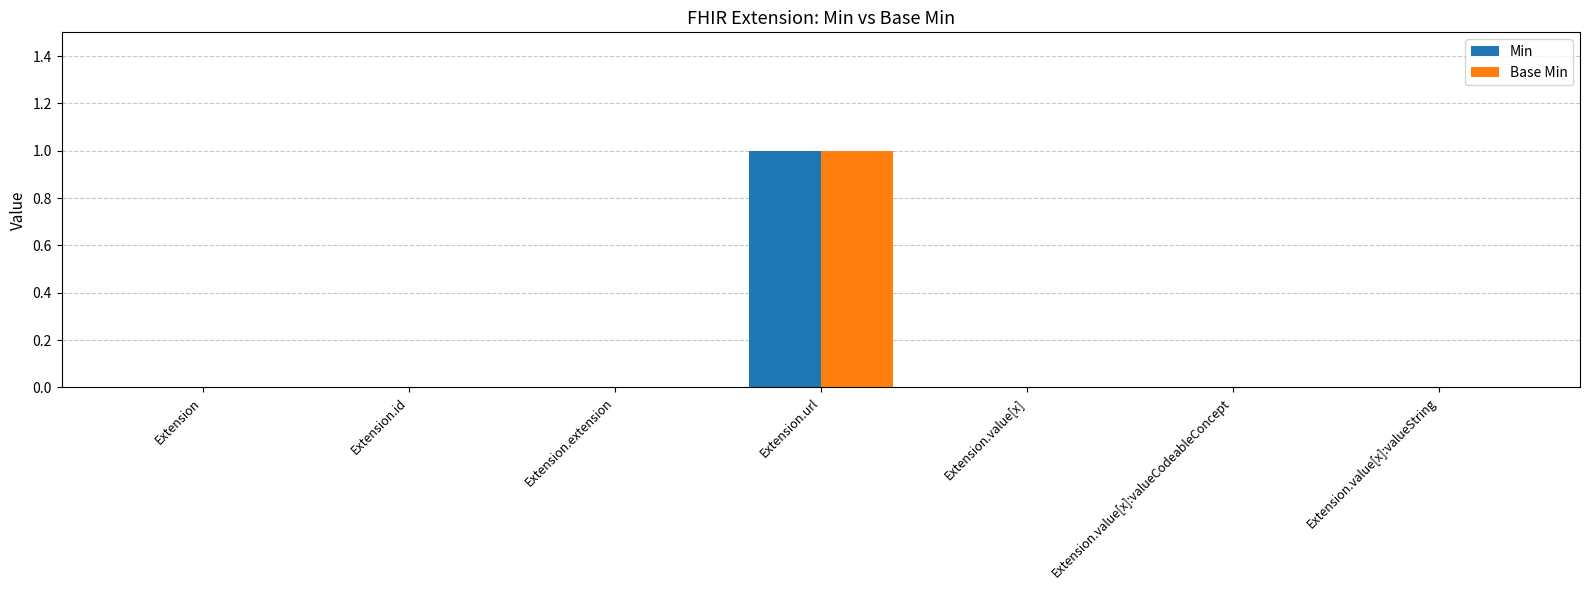

How many groups of bars are there?

7